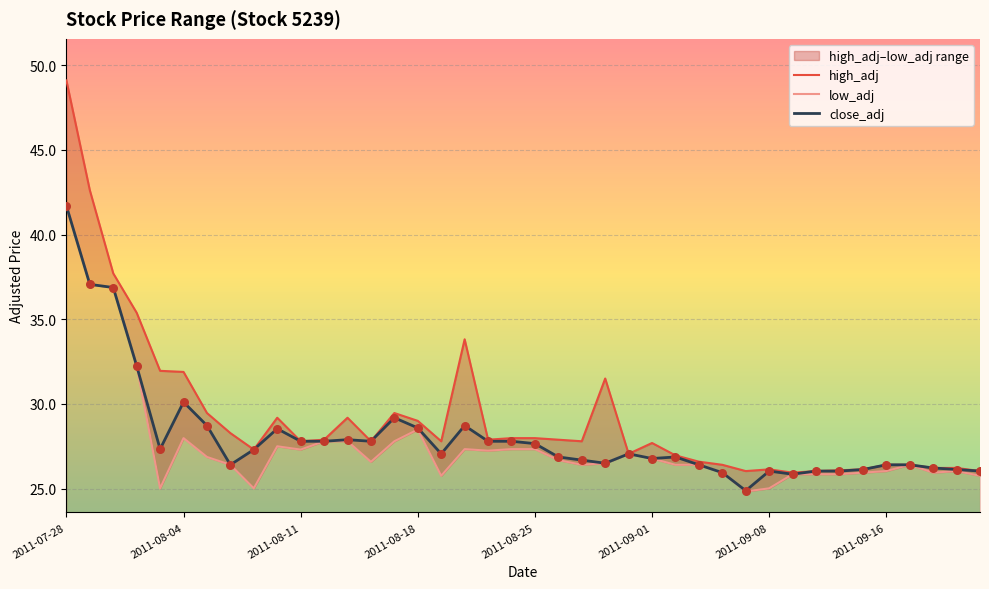

Which series reaches the minimum Y coordinate?

low_adj